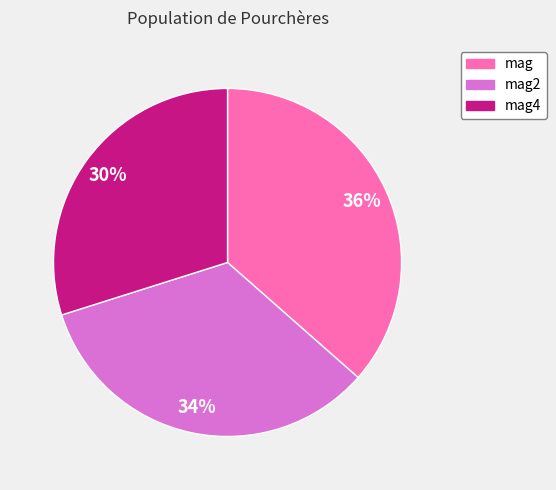

Is there a majority slice in this chart?

No